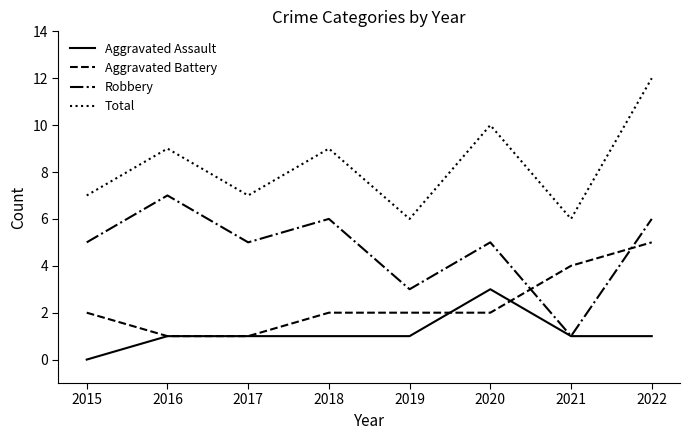

Which label corresponds to the smallest value in the chart?

2015